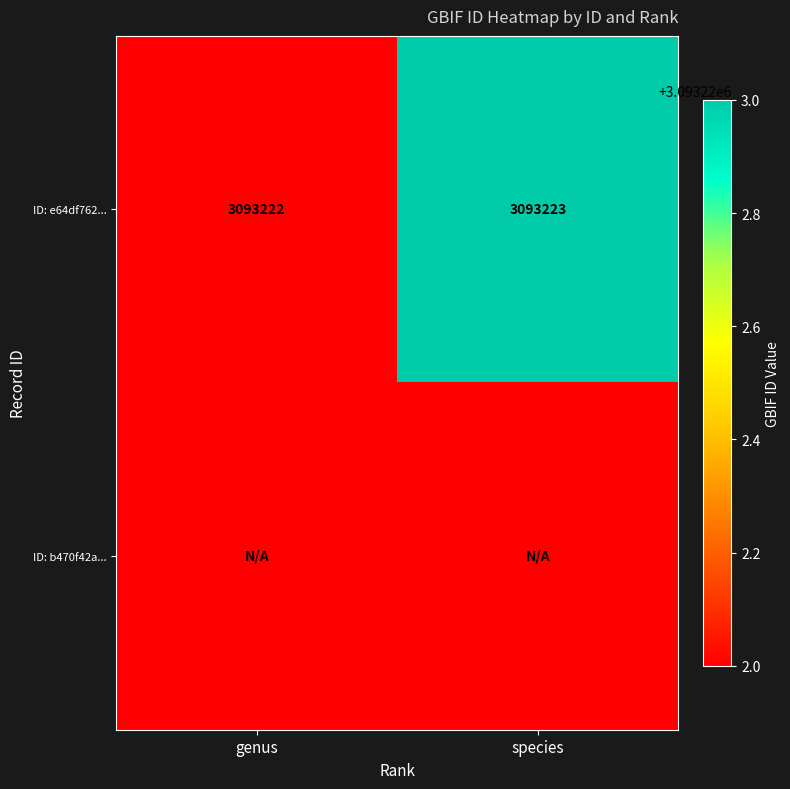

The species series shows 3093223 at e64df762-8fd1-11eb-924d-9cd76263cbd0. True or false?

True